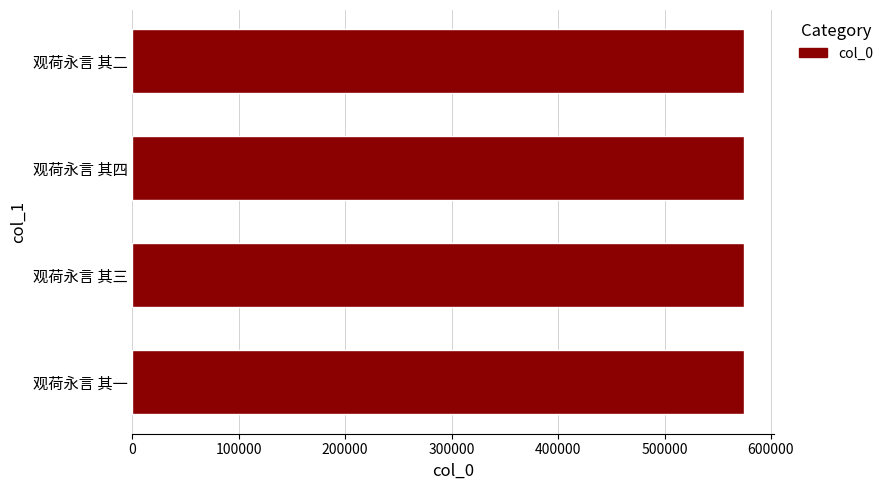

Approximately how many times larger is the value at 观荷永言 其一 compared to 观荷永言 其二?

1.0